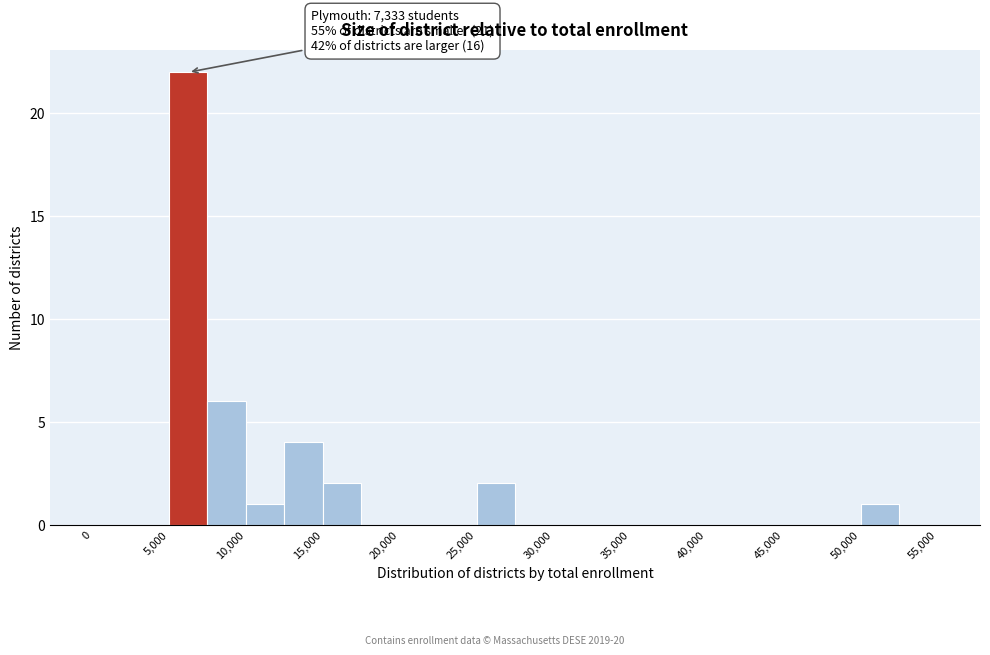

Which range on the x-axis has the tallest bar?

5000 to 7500